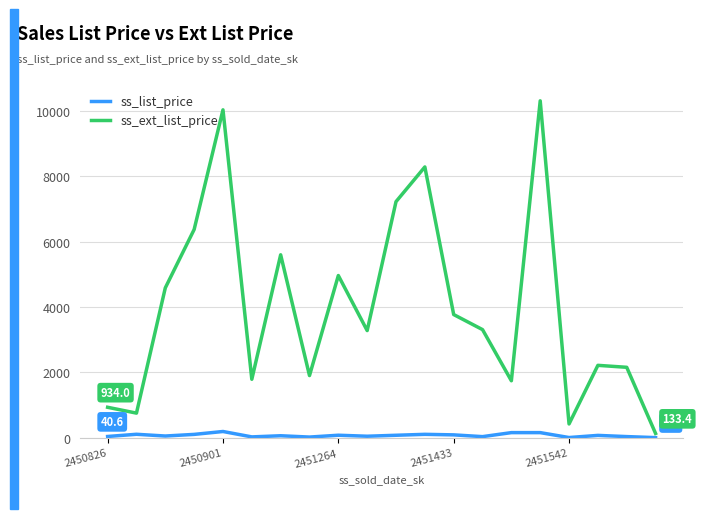

What is the highest value of the ss_list_price series?

193.0